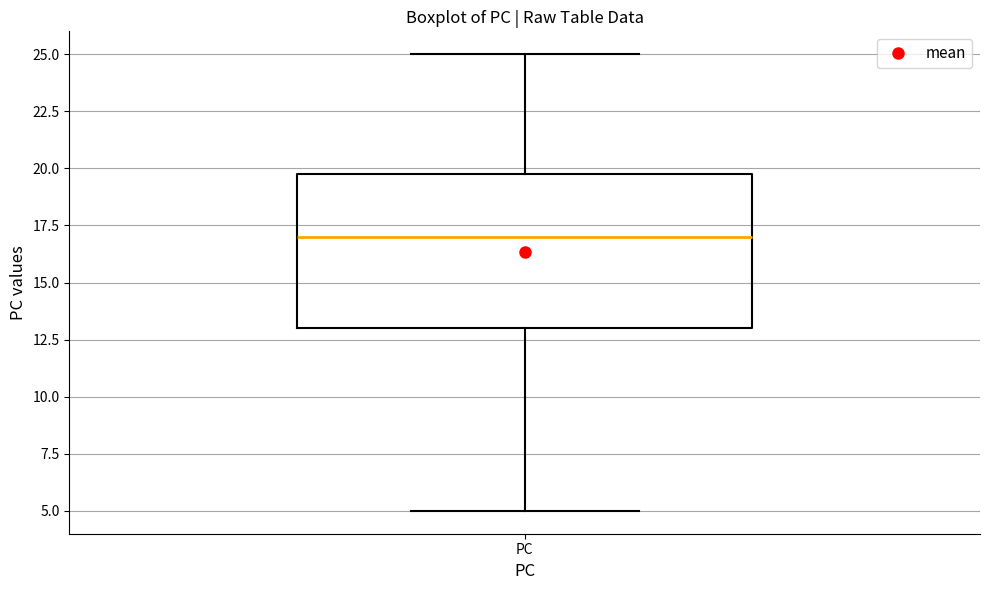

Where is the upper edge of the box for PC on the y-axis? The values are not printed on the chart, so give them approximately, as read against the axis.

20